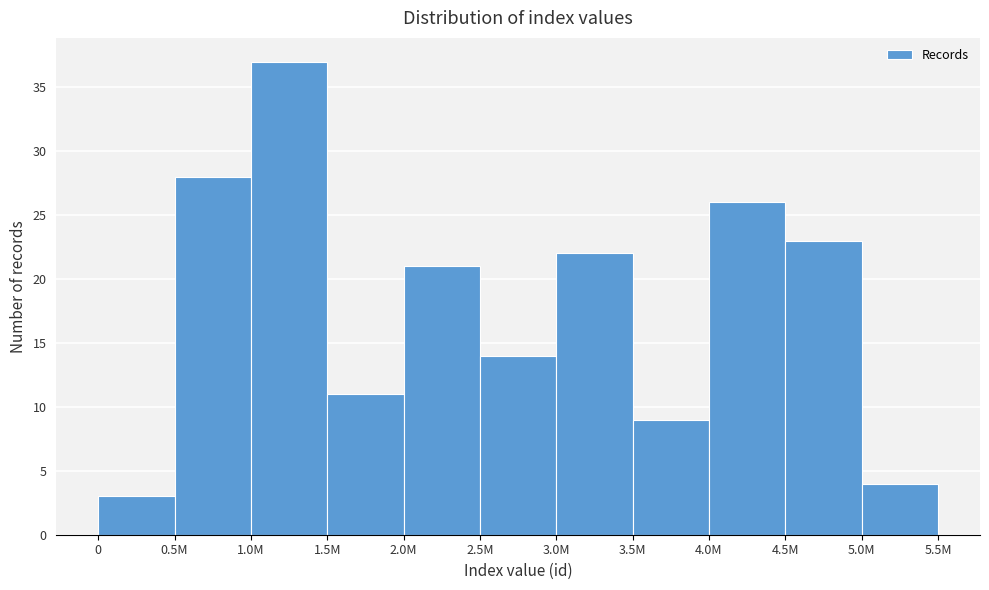

Reading left to right, what are all the values shown in this chart?

0=3	0.5M=28	1.0M=37	1.5M=11	2.0M=21	2.5M=14	3.0M=22	3.5M=9	4.0M=26	4.5M=23	5.0M=4